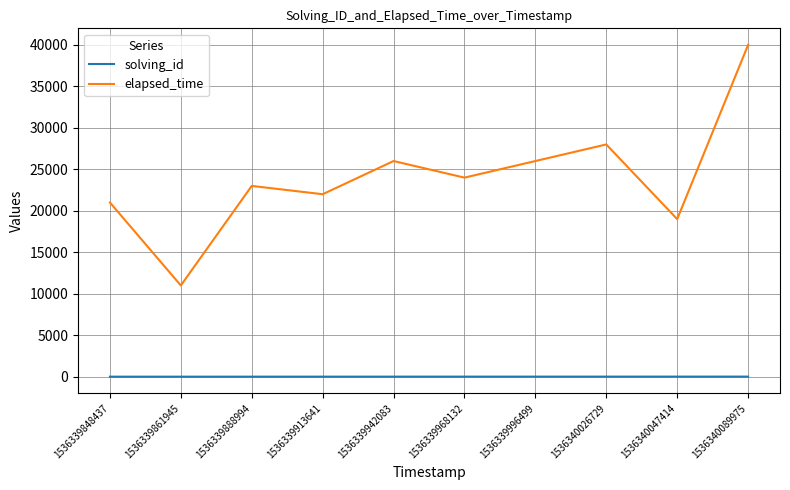

The value of elapsed_time at 1536339942083 is 10904. True or false?

False